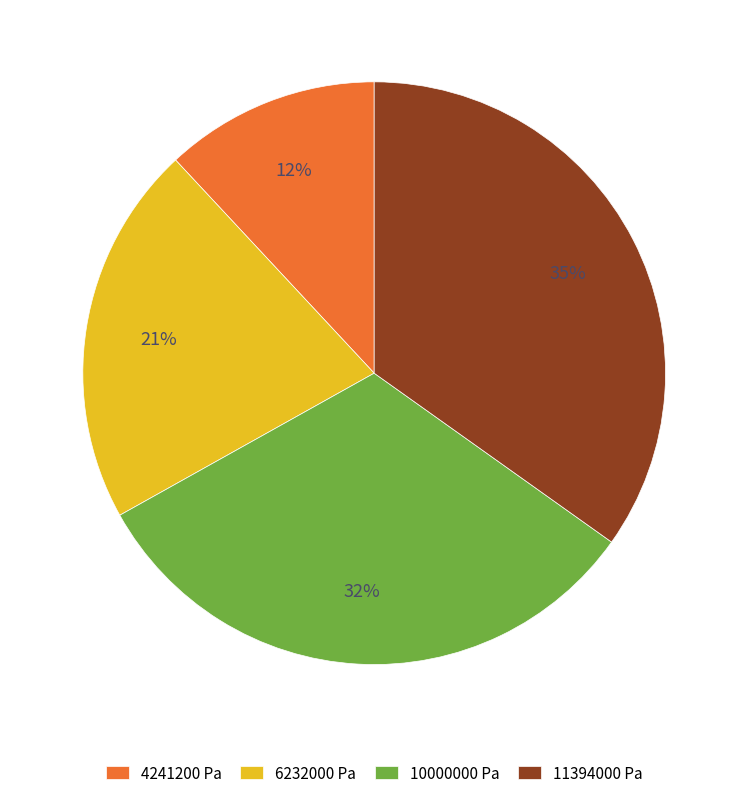

How many slices are in this pie chart?

4